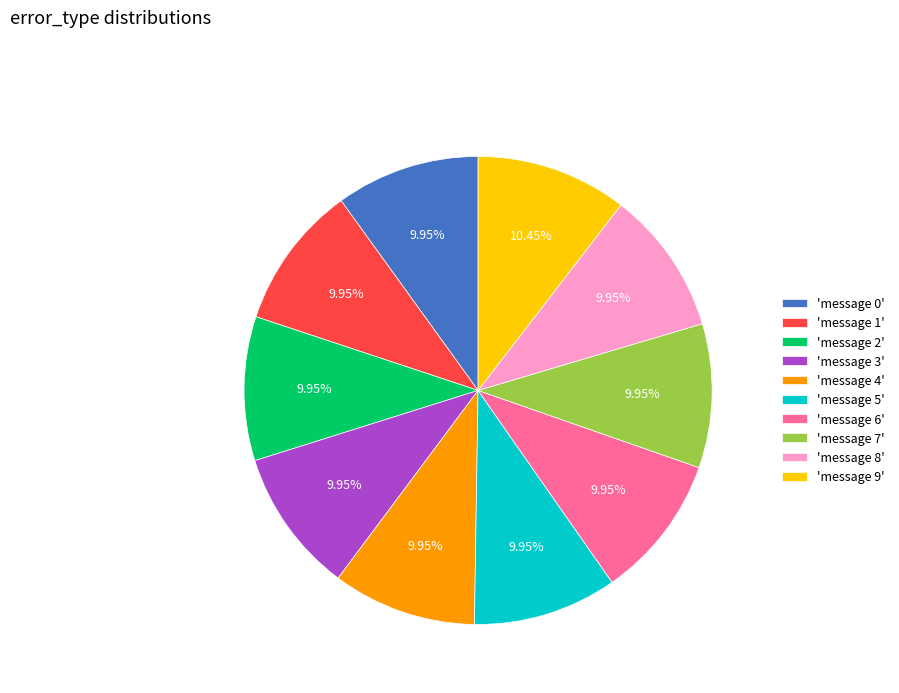

To the nearest percent, what is the average slice percentage?

10%